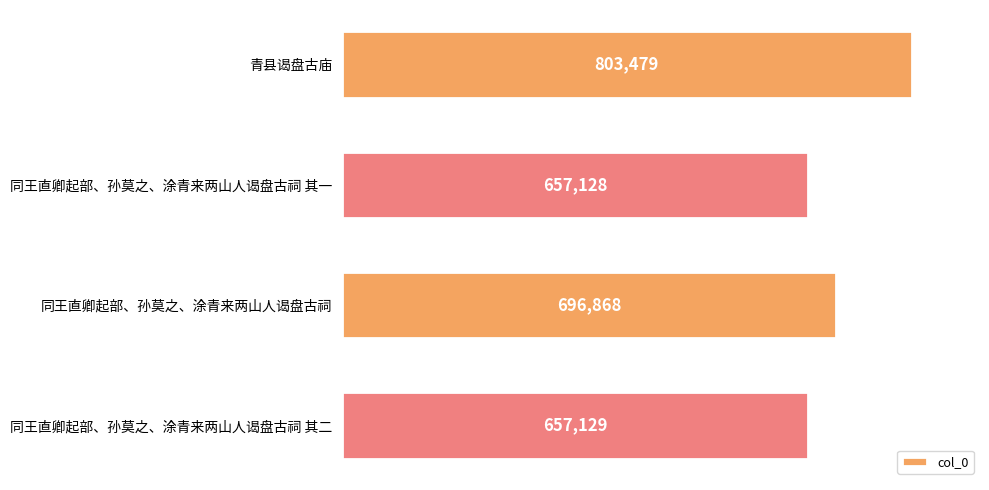

What is the average value?

703651